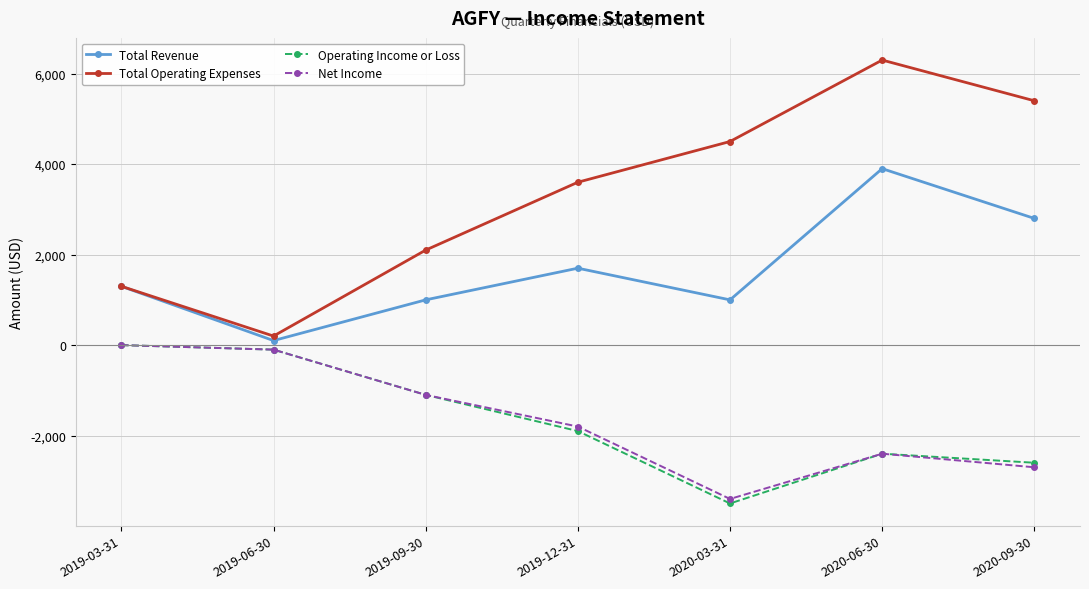

List the labels in order of Total Operating Expenses value, smallest first.

2019-06-30, 2019-03-31, 2019-09-30, 2019-12-31, 2020-03-31, 2020-09-30, 2020-06-30